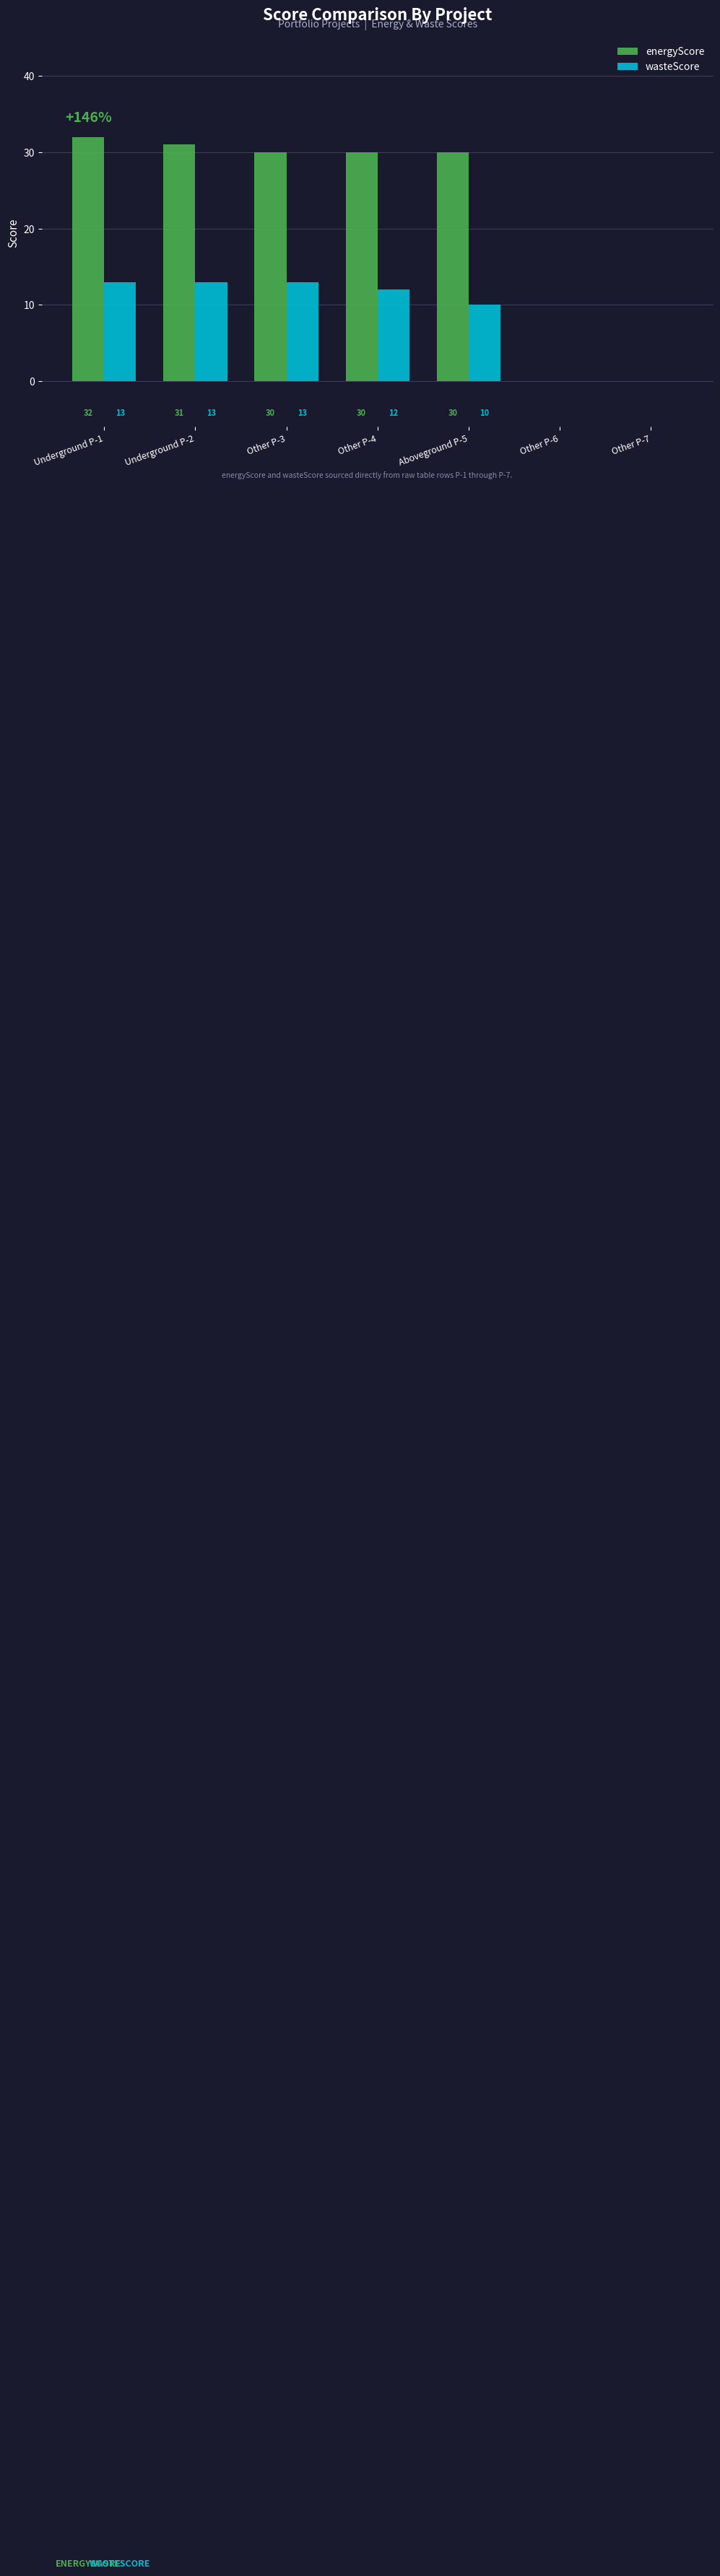

Reading left to right, transcribe all the data shown in this chart.

energyScore: 32	31	30	30	30	0	0
wasteScore: 13	13	13	12	10	0	0